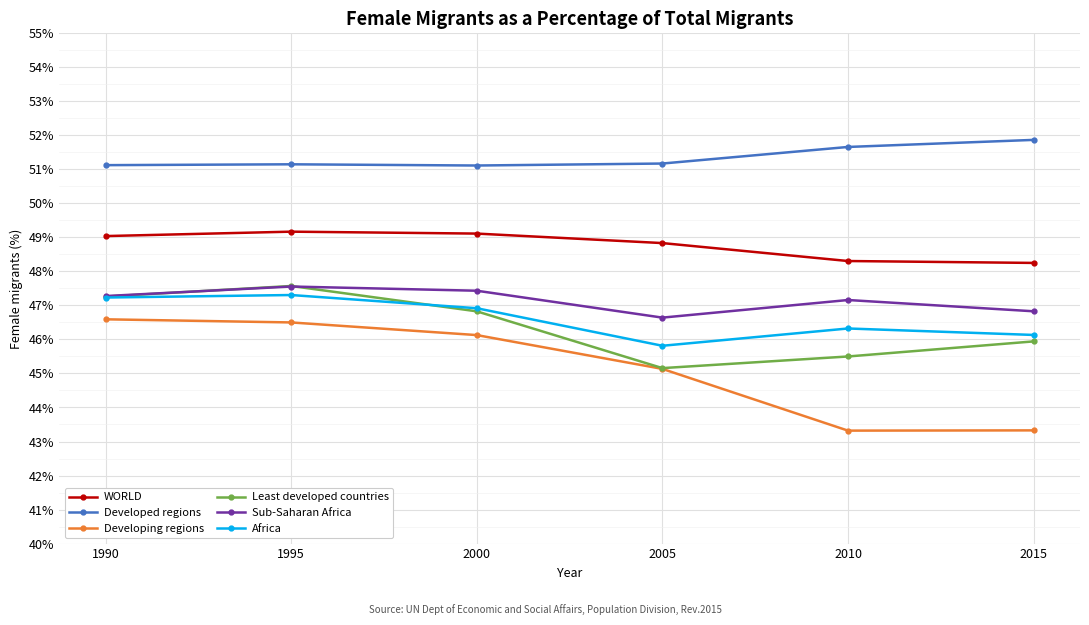

Is the value of Least developed countries at 1990 greater than the value of Developing regions at 2015?

Yes